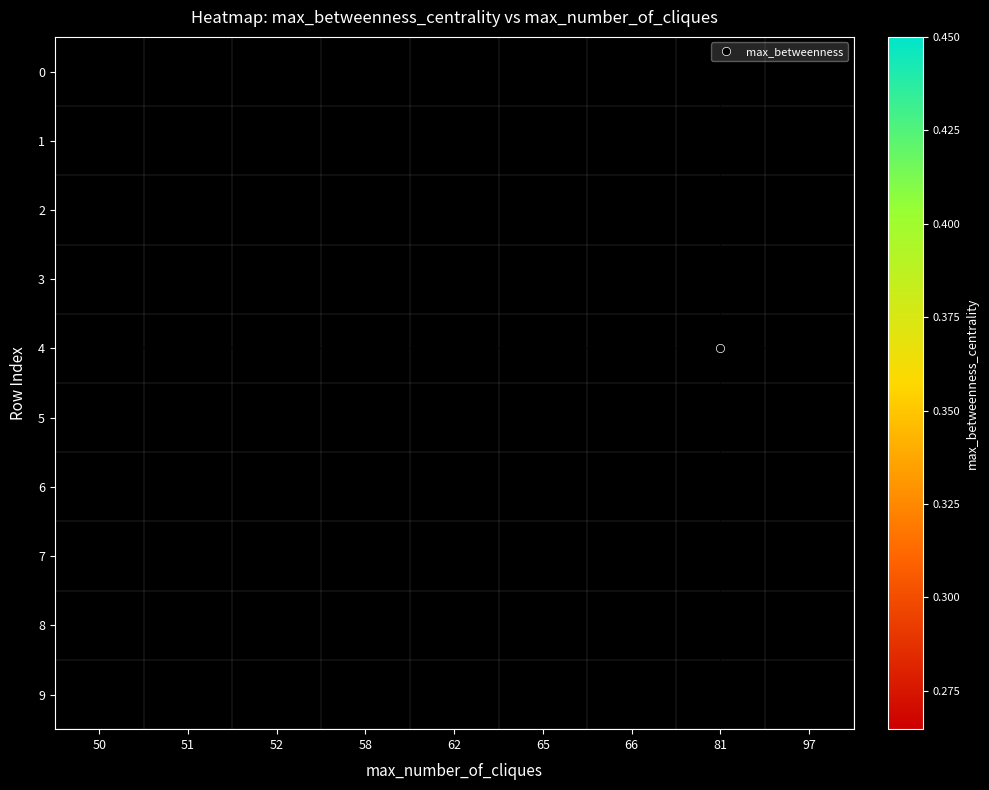

The value of 9 at 52 is 0.1. True or false?

False